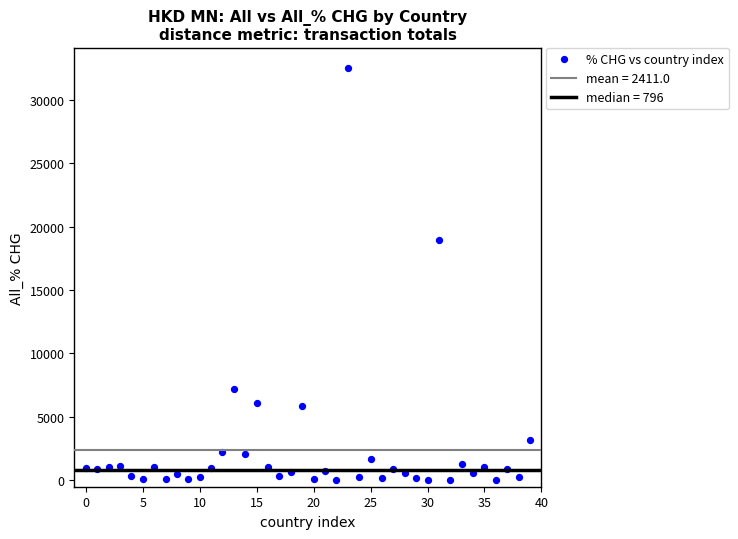

What is the range of Y values (max minus min)?

32471.6